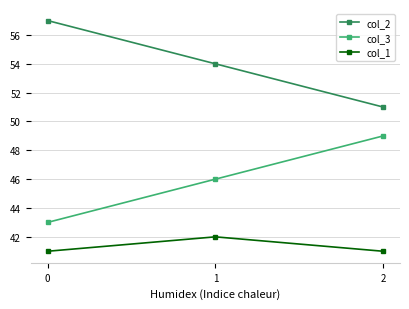

At how many categories does at least one series exceed 45?

3